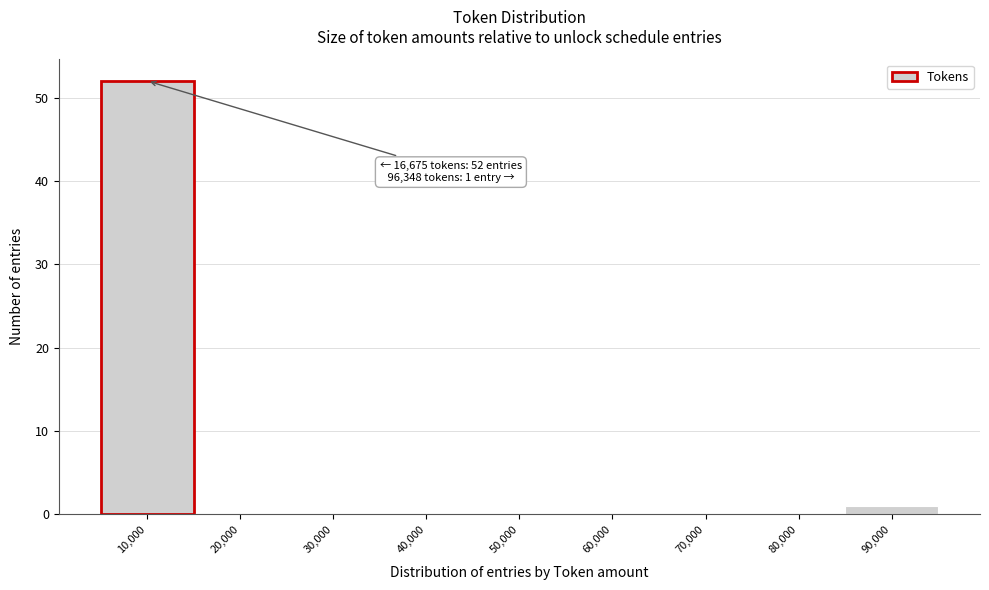

Reading right to left, extract all data points from this chart.

90,000=1	80,000=0	70,000=0	60,000=0	50,000=0	40,000=0	30,000=0	20,000=0	10,000=52